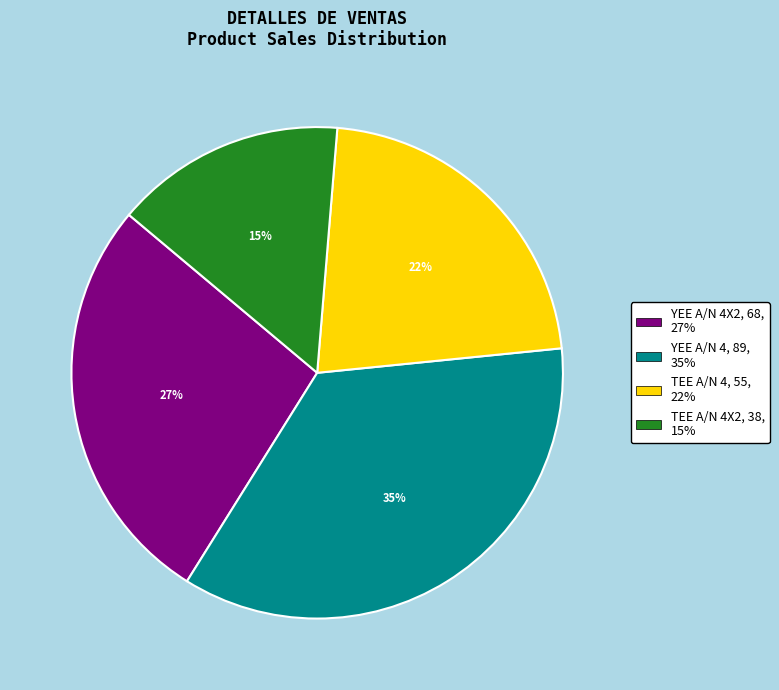

To the nearest percent, what is the difference between the largest and smallest slice percentages?

20%